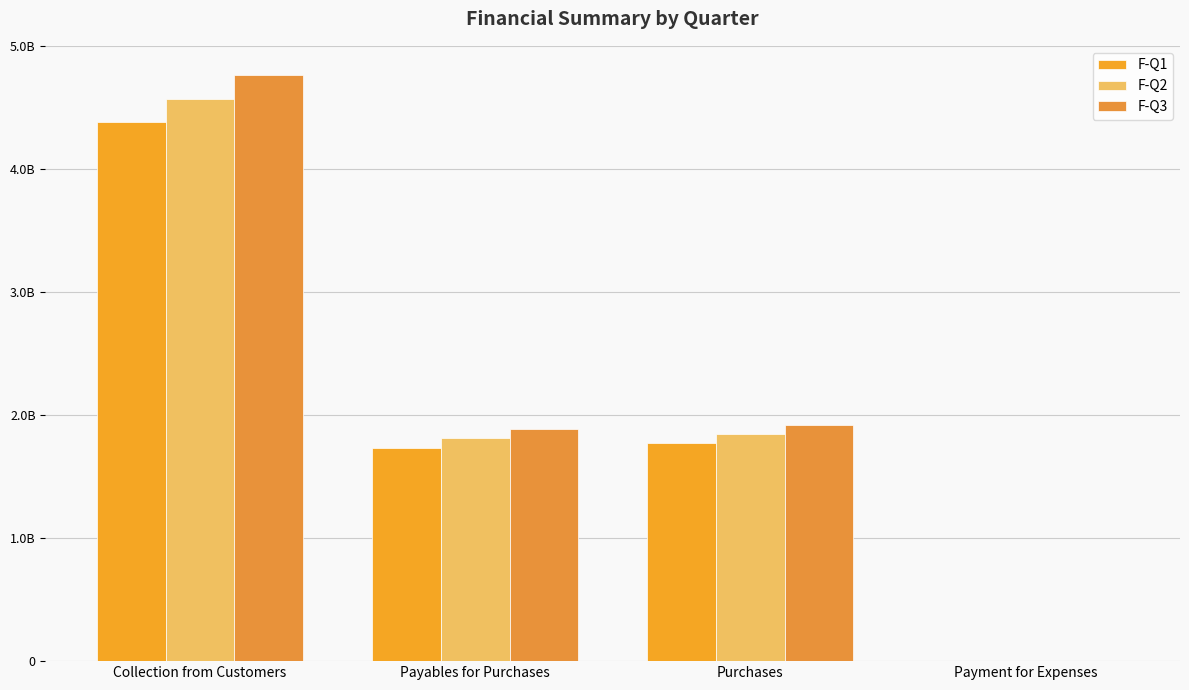

At which label does F-Q3 first exceed 1922674080?

Collection from Customers